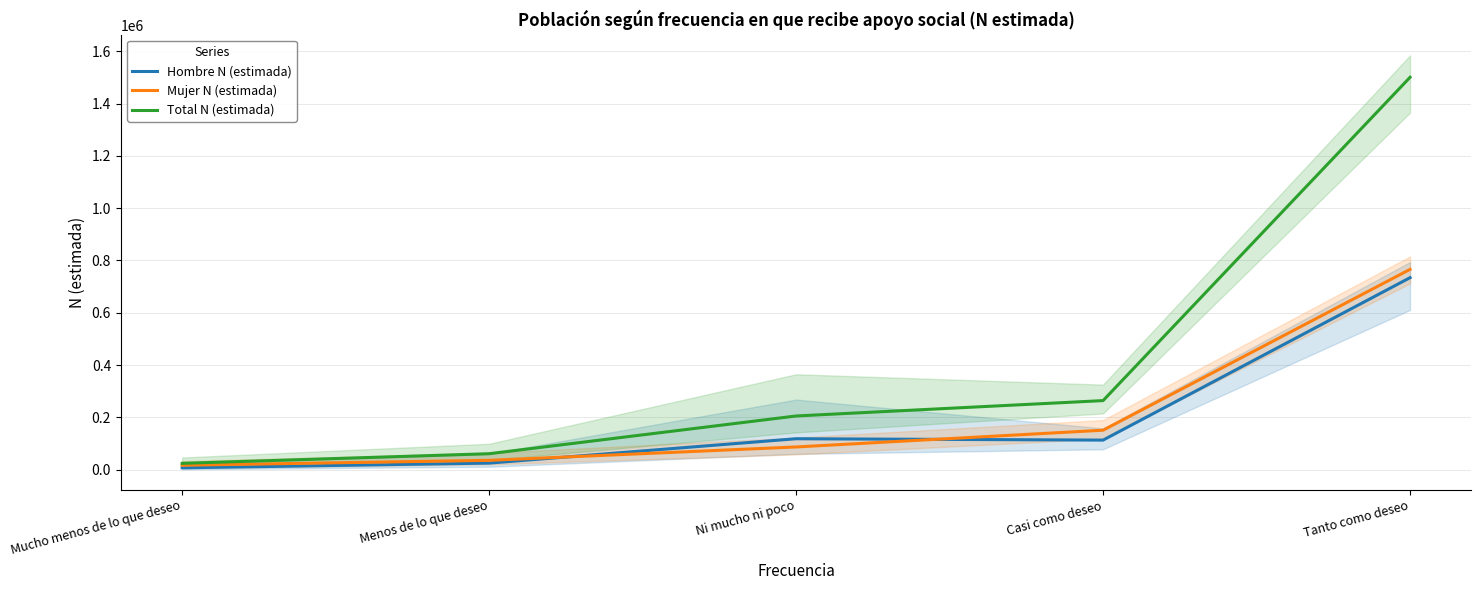

What are all the series names shown in the legend?

Hombre N (estimada), Mujer N (estimada), Total N (estimada)